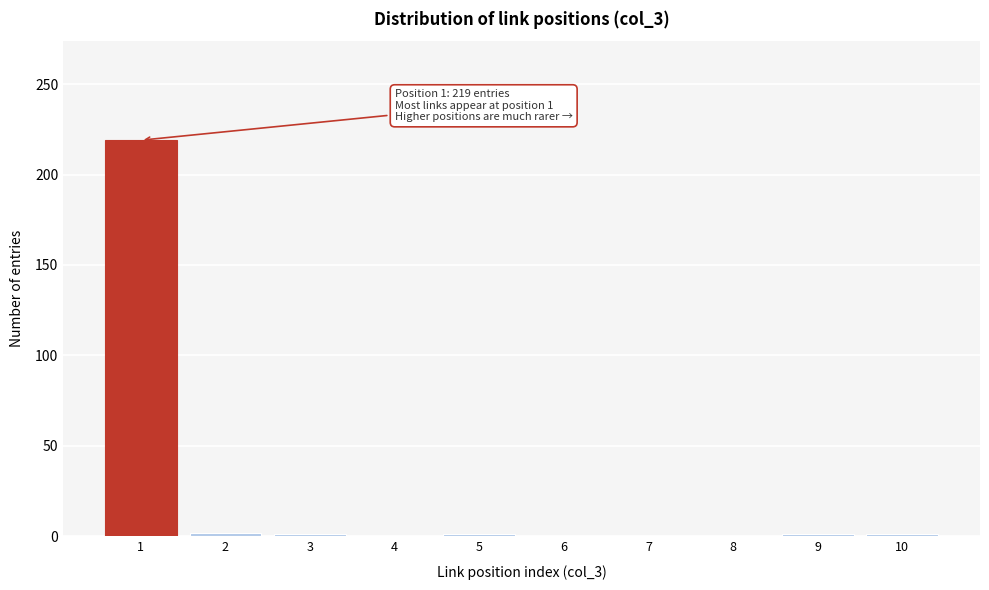

What is the sum of all values?

225